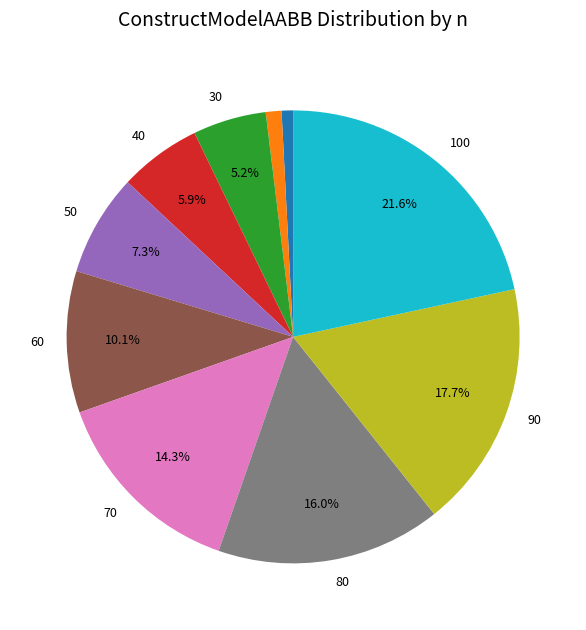

To the nearest percent, what is the average slice percentage?

10%